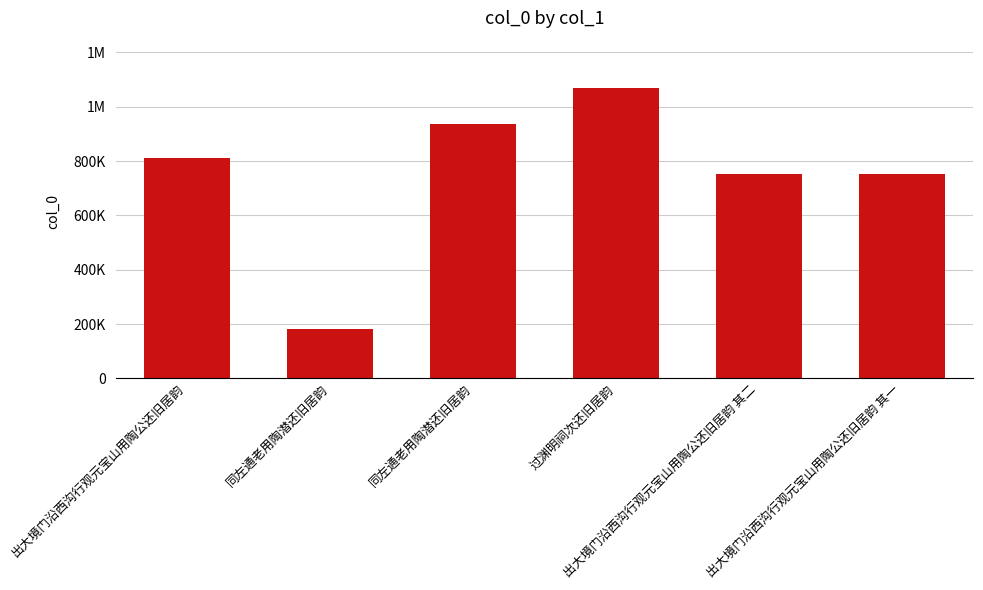

What is the label of the 5th bar from the left?

出大境门沿西沟行观元宝山用陶公还旧居韵 其二